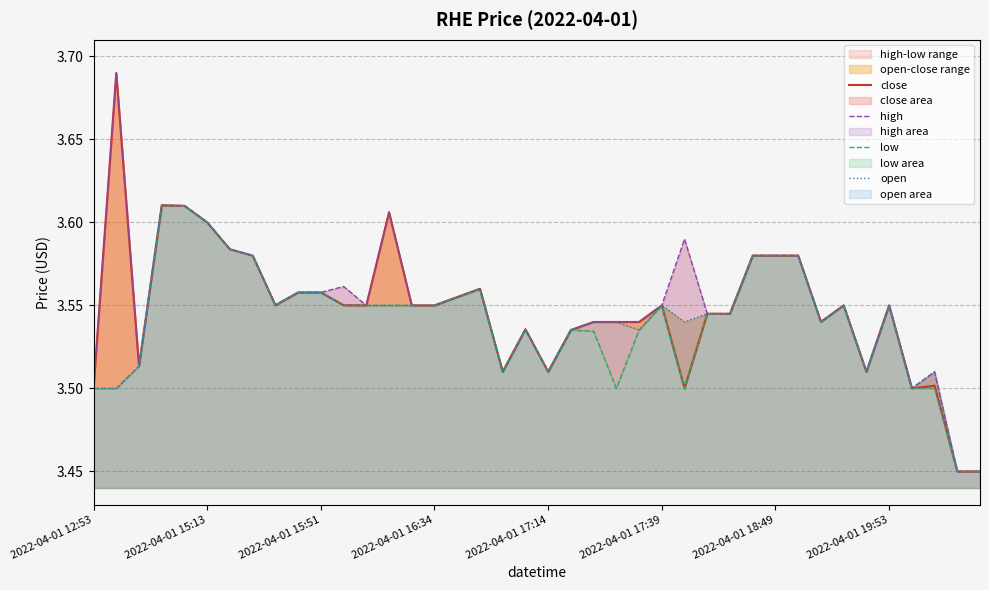

What is the average value of the low series?

3.5